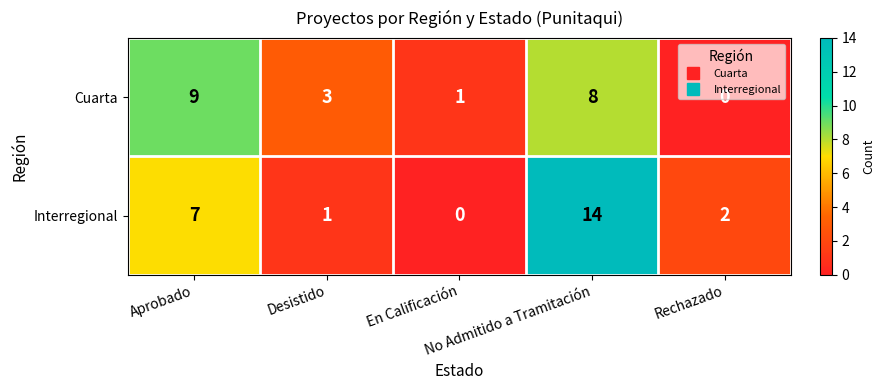

How many distinct data groups are displayed?

2